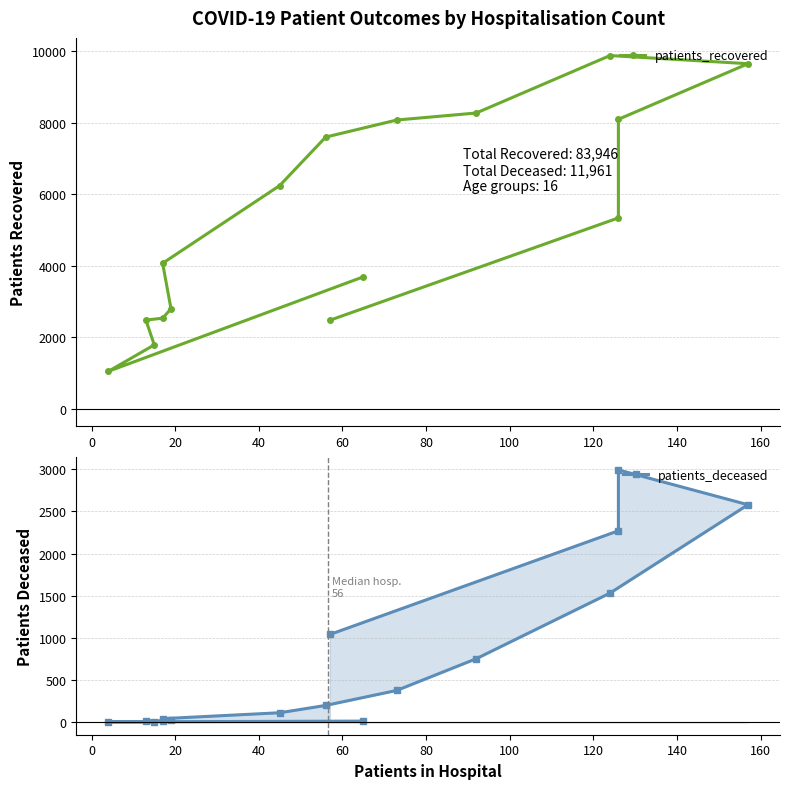

Which series has the largest total across all categories?

patients_recovered